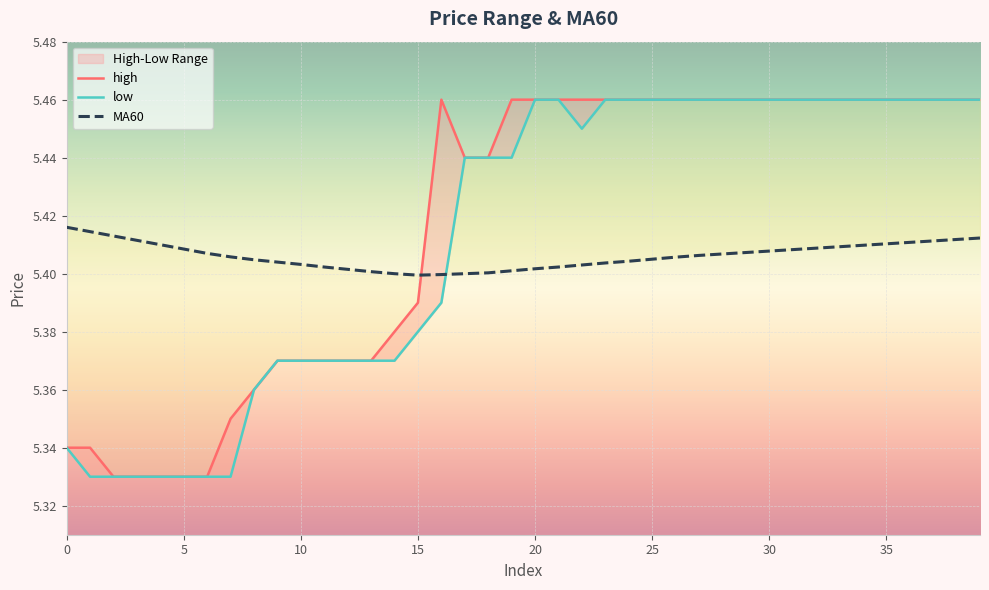

Is it true that high equals 7.5 at 30?

False